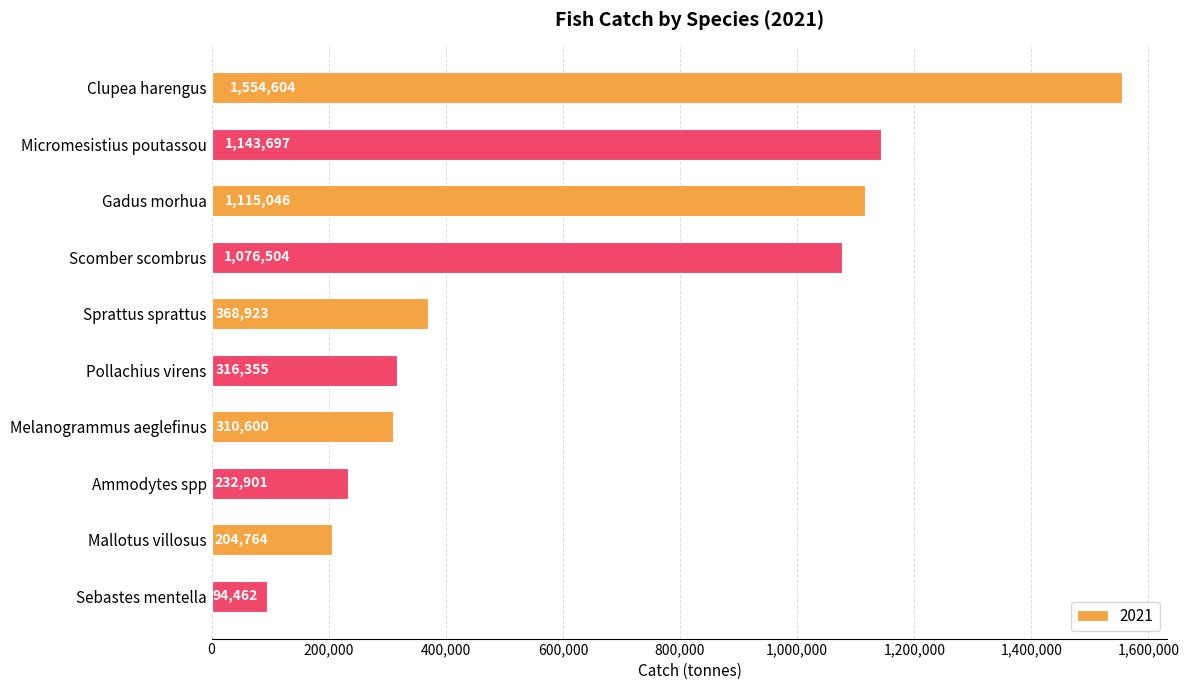

What position from the bottom is Pollachius virens?

5